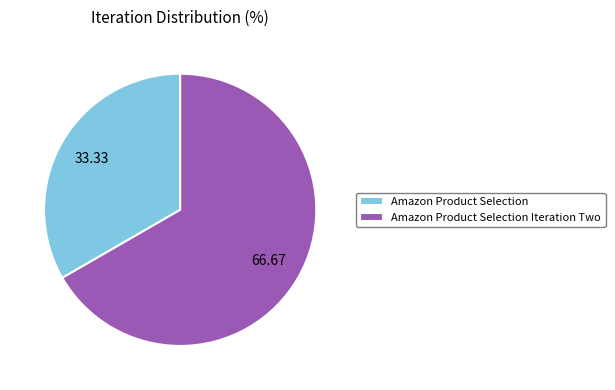

Which slice is the smallest?

Amazon Product Selection